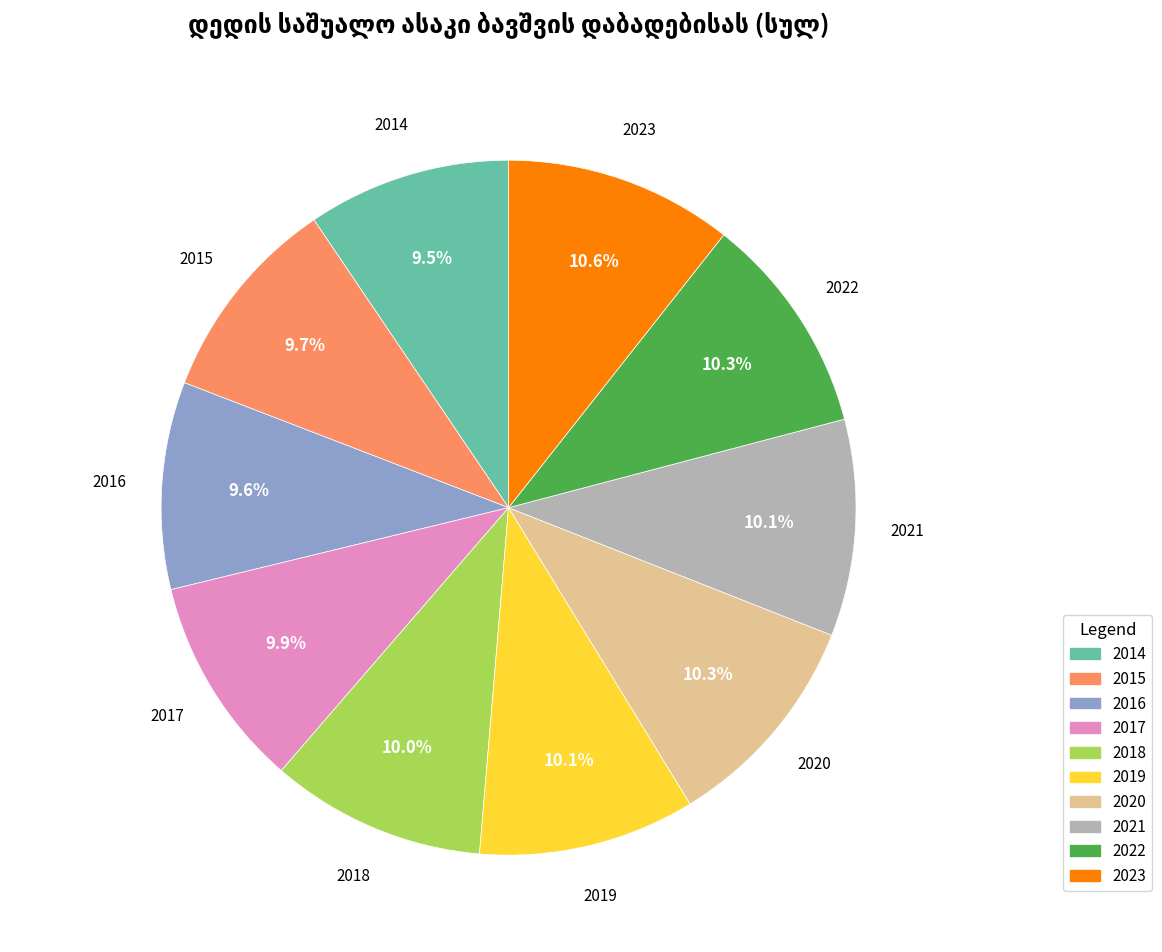

Approximately how many times larger is the value at 2019 compared to 2020?

1.0